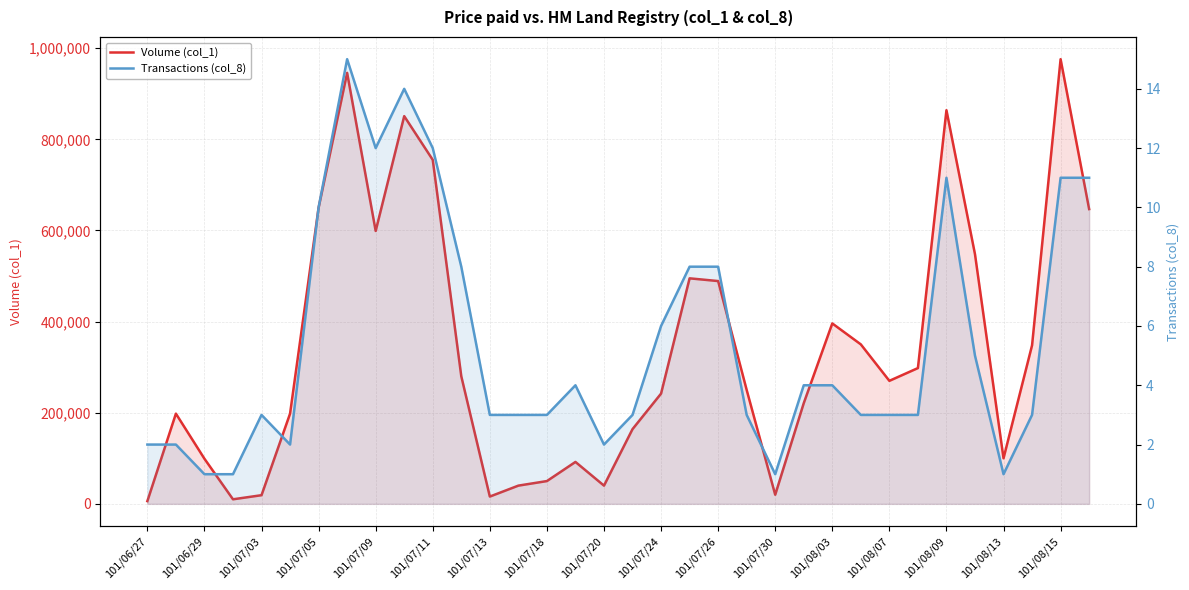

Is it true that Volume (col_1) equals 1319220 at 101/08/09?

False